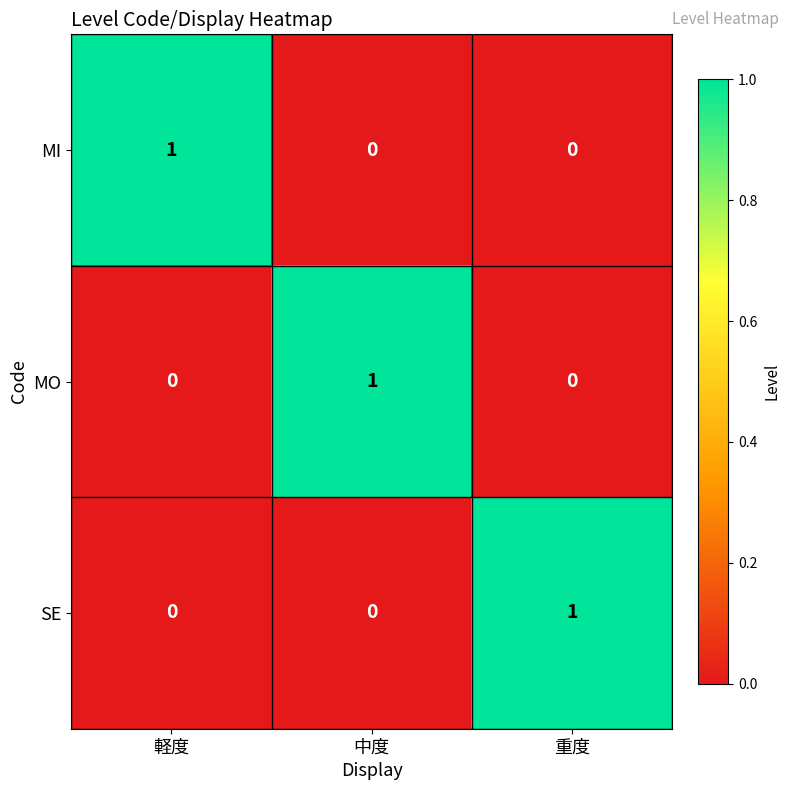

How many SE values are between 0 and 1?

3